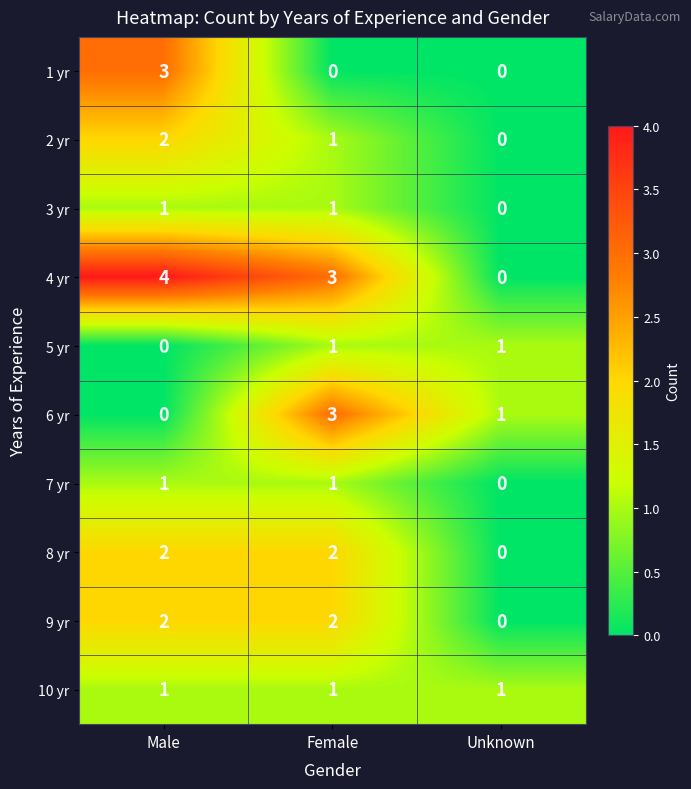

How many 5 yr values are between 0 and 1?

3